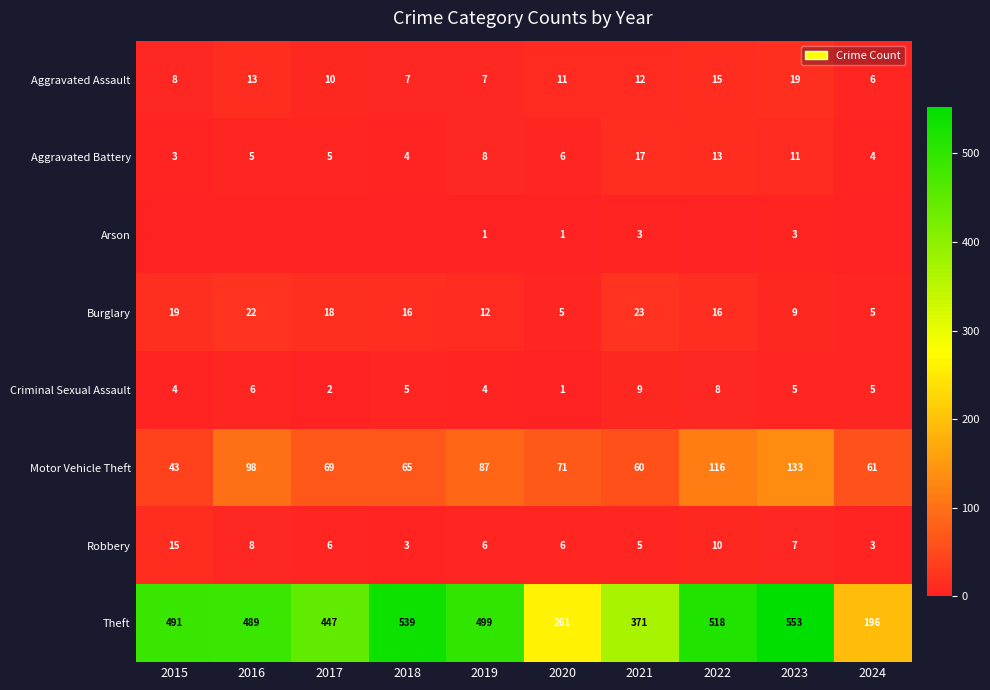

How many values in the Criminal Sexual Assault series are below 5?

4